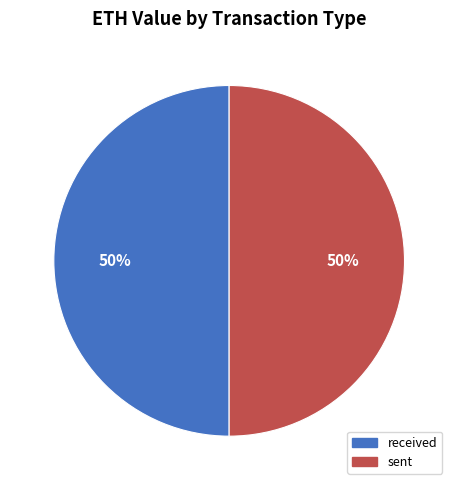

Approximately how many times larger is the value at received compared to sent?

1.0